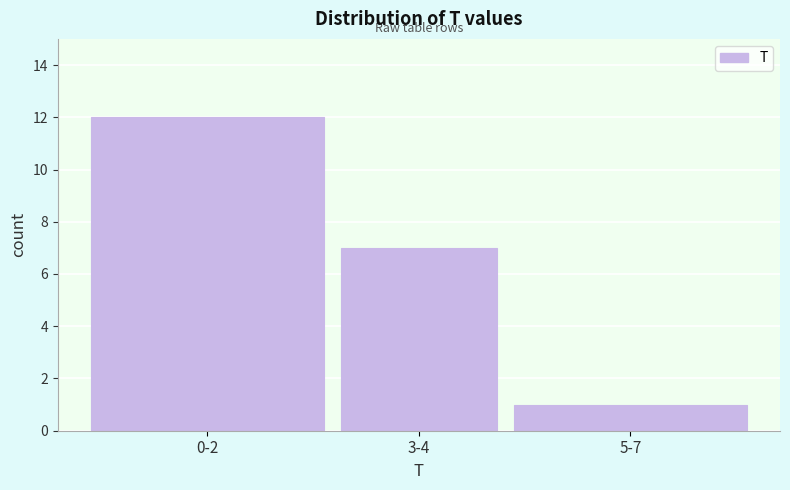

Reading left to right, list all the values displayed in this chart.

0-2=12	3-4=7	5-7=1